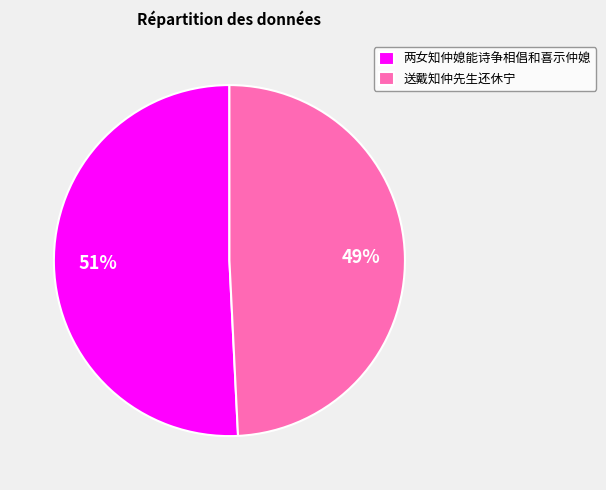

Does 送戴知仲先生还休宁 account for over 50% of the chart?

No